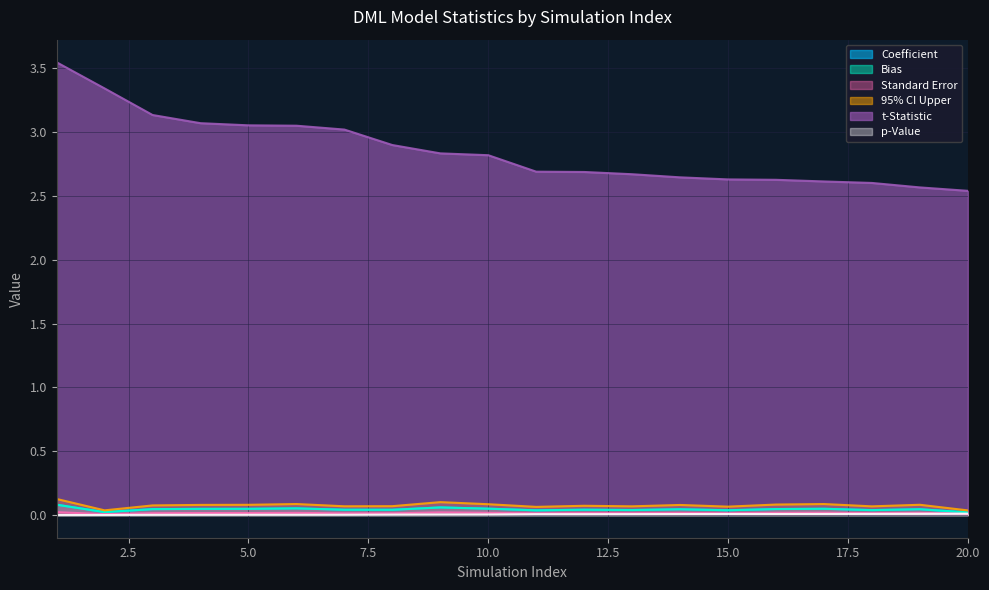

Reading left to right, transcribe all the data shown in this chart.

Coefficient: 1=0.1	2=0.0	3=0.0	4=0.0	5=0.0	6=0.1	7=0.0	8=0.0	9=0.1	10=0.1	11=0.0	12=0.0	13=0.0	14=0.0	15=0.0	16=0.0	17=0.0	18=0.0	19=0.0	20=0.0
Bias: 1=0.1	2=0.0	3=0.0	4=0.0	5=0.0	6=0.1	7=0.0	8=0.0	9=0.1	10=0.1	11=0.0	12=0.0	13=0.0	14=0.0	15=0.0	16=0.0	17=0.0	18=0.0	19=0.0	20=0.0
Standard Error: 1=0.0	2=0.0	3=0.0	4=0.0	5=0.0	6=0.0	7=0.0	8=0.0	9=0.0	10=0.0	11=0.0	12=0.0	13=0.0	14=0.0	15=0.0	16=0.0	17=0.0	18=0.0	19=0.0	20=0.0
95% CI Upper: 1=0.1	2=0.0	3=0.1	4=0.1	5=0.1	6=0.1	7=0.1	8=0.1	9=0.1	10=0.1	11=0.1	12=0.1	13=0.1	14=0.1	15=0.1	16=0.1	17=0.1	18=0.1	19=0.1	20=0.0
t-Statistic: 1=3.5	2=3.3	3=3.1	4=3.1	5=3.1	6=3.0	7=3.0	8=2.9	9=2.8	10=2.8	11=2.7	12=2.7	13=2.7	14=2.6	15=2.6	16=2.6	17=2.6	18=2.6	19=2.6	20=2.5
p-Value: 1=0.0	2=0.0	3=0.0	4=0.0	5=0.0	6=0.0	7=0.0	8=0.0	9=0.0	10=0.0	11=0.0	12=0.0	13=0.0	14=0.0	15=0.0	16=0.0	17=0.0	18=0.0	19=0.0	20=0.0